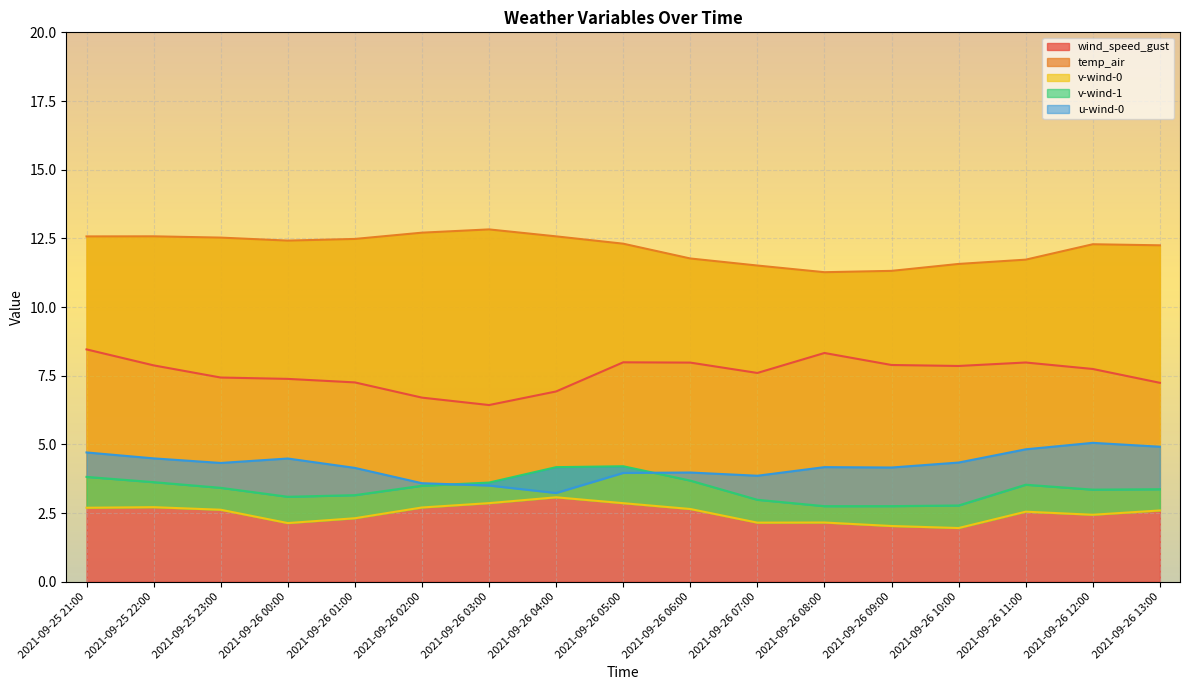

At which category does the chart reach its peak across all series?

2021-09-26 03:00